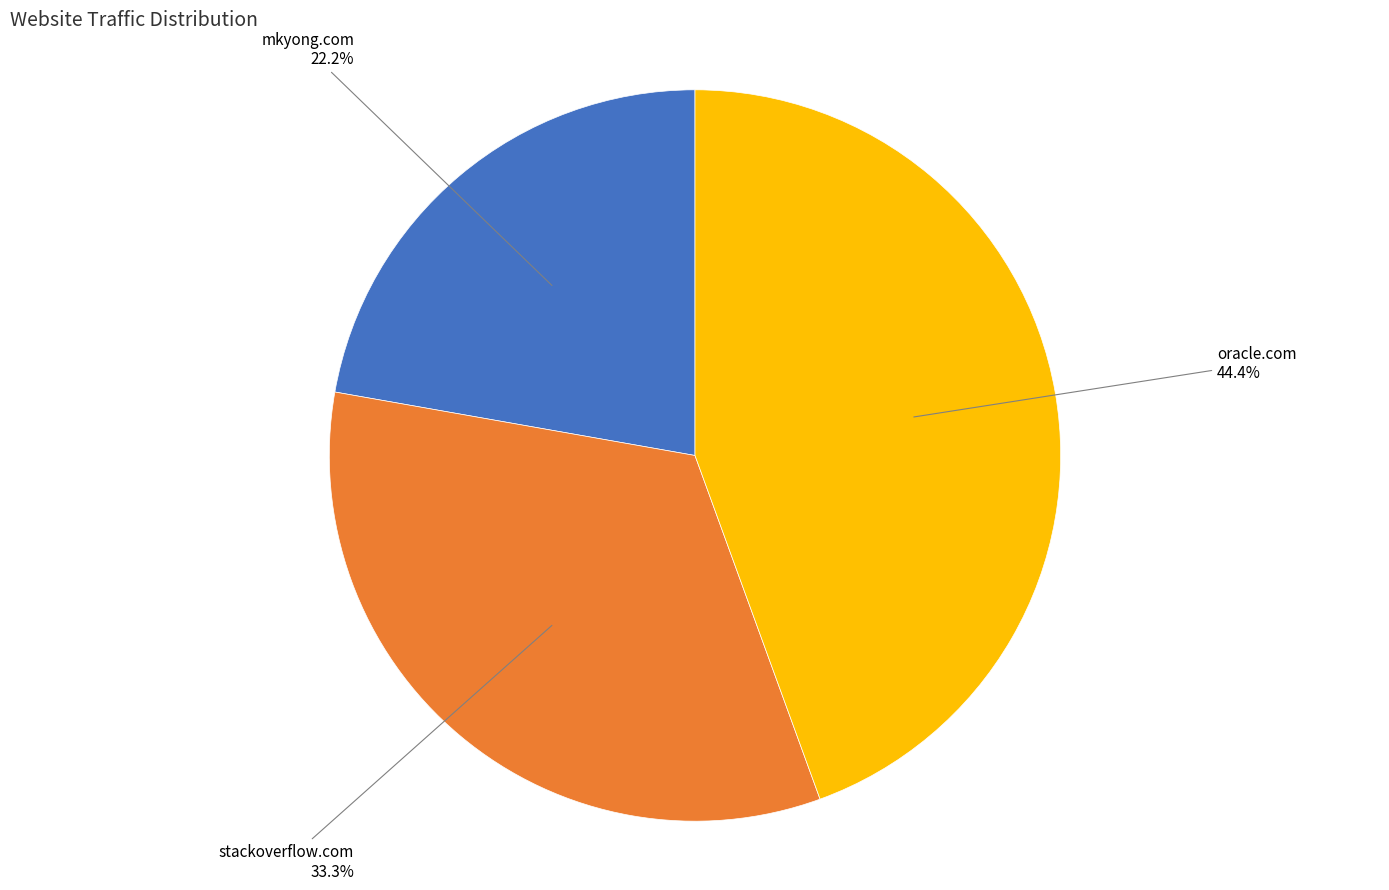

What is the total percentage of mkyong.com and stackoverflow.com?

55.6%